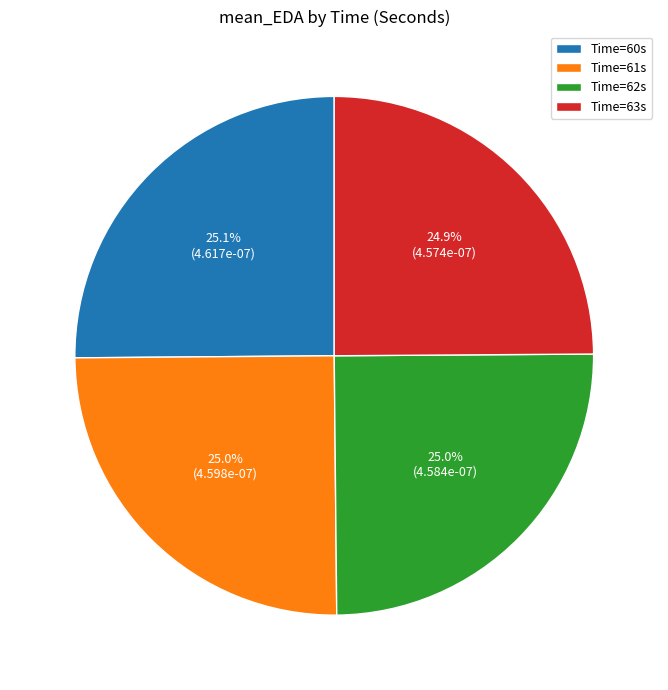

Is there any slice that represents more than half of the pie?

No